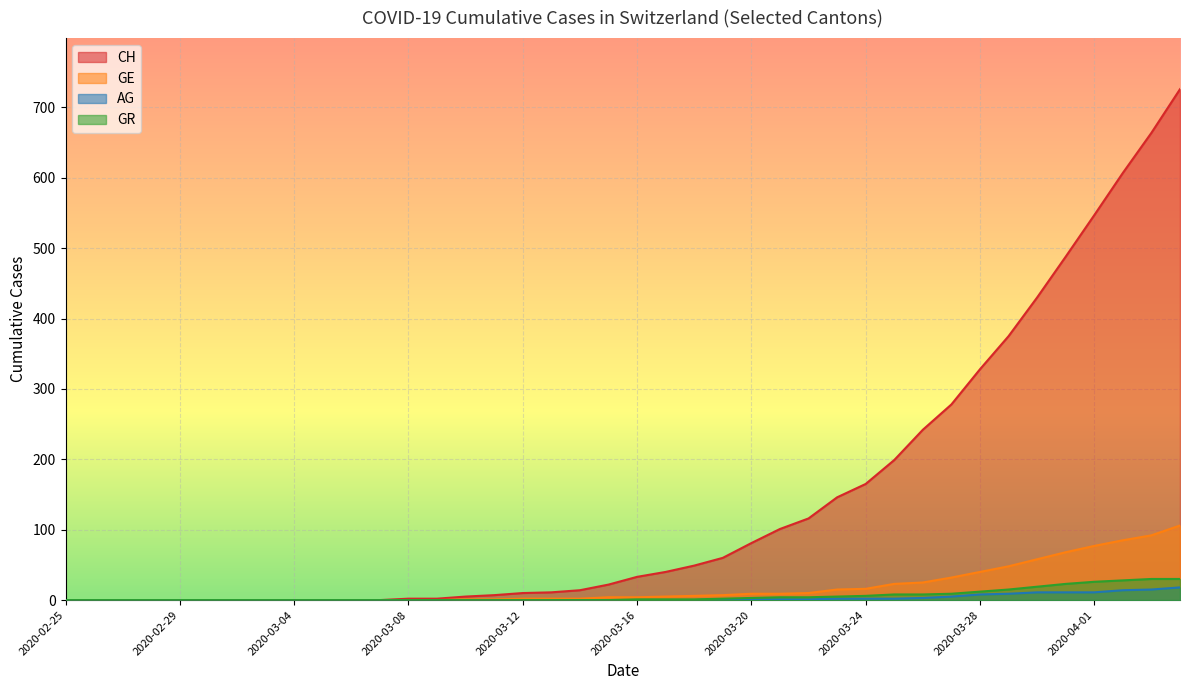

What is the spread (max minus min) of values at 2020-03-08?

2